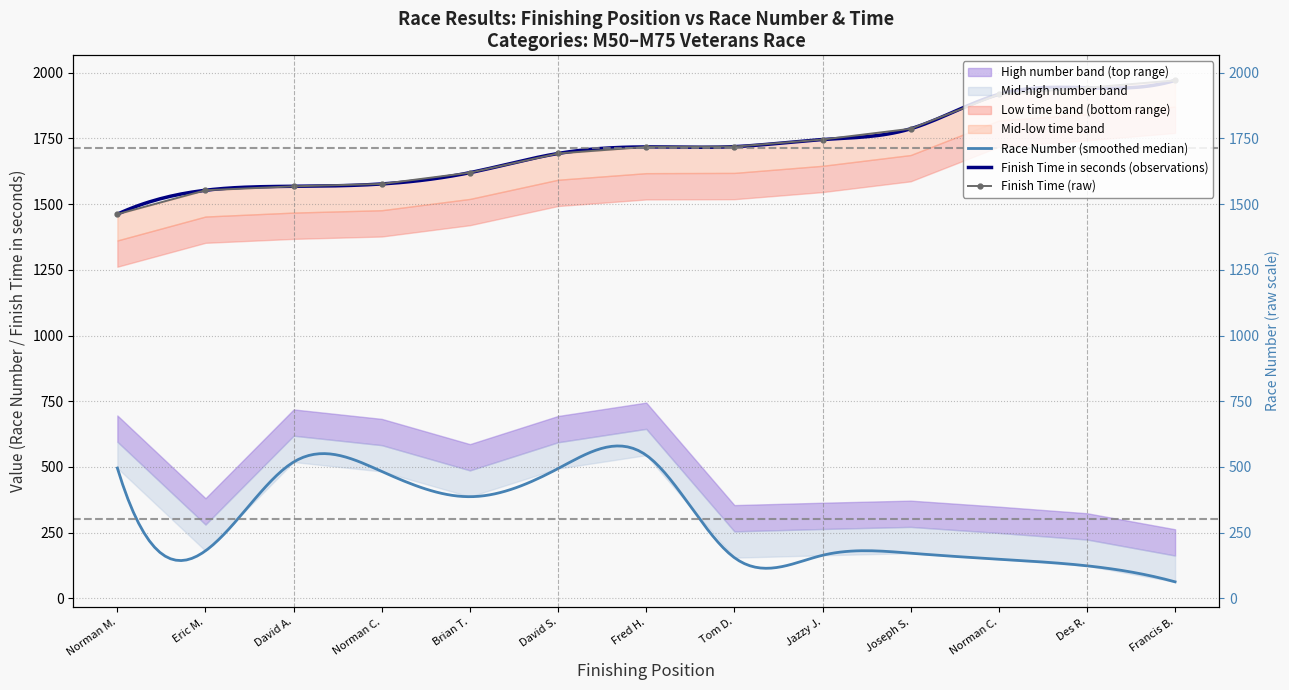

What is the value of the 3rd point from the left?

1568